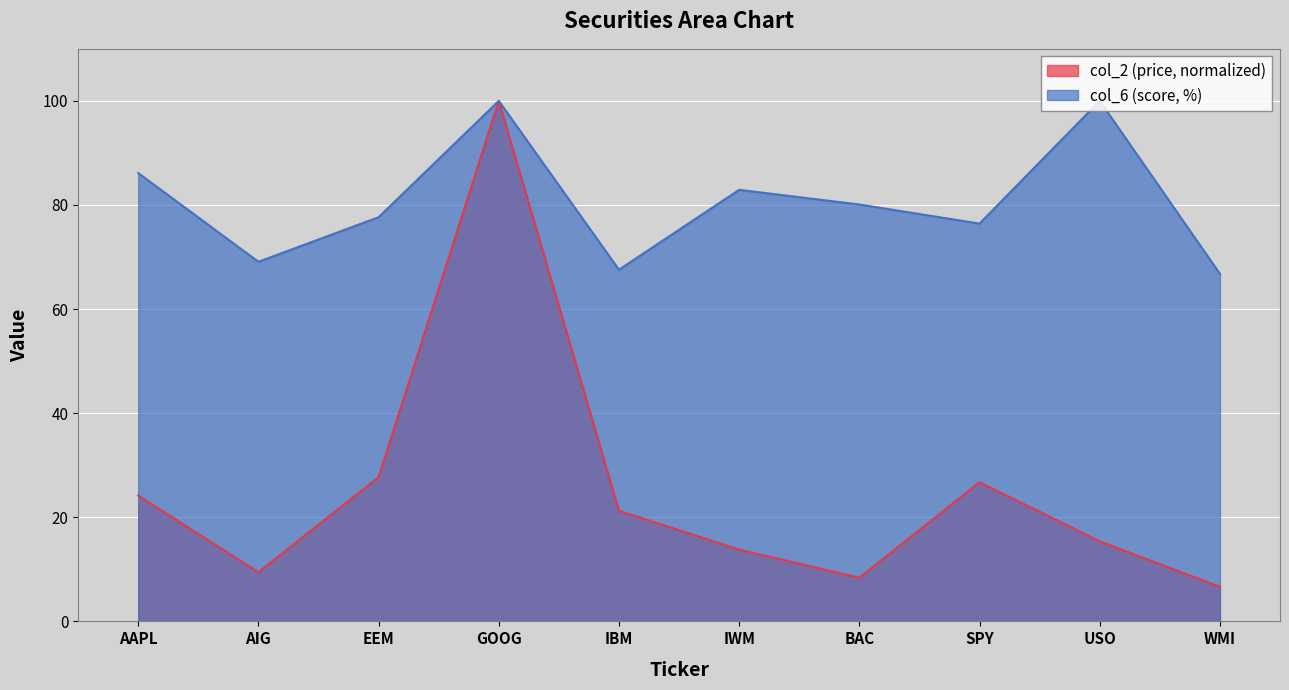

How many lines are shown in the chart?

2